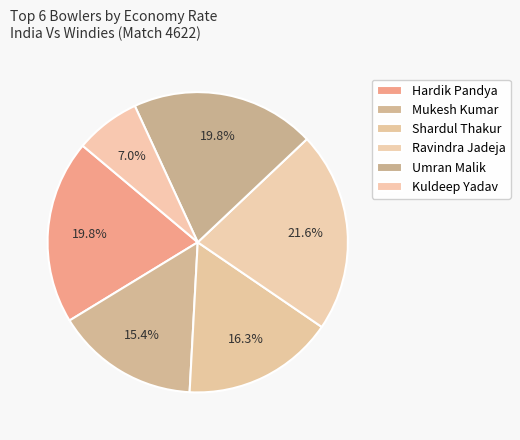

How many segments does this pie chart have?

6